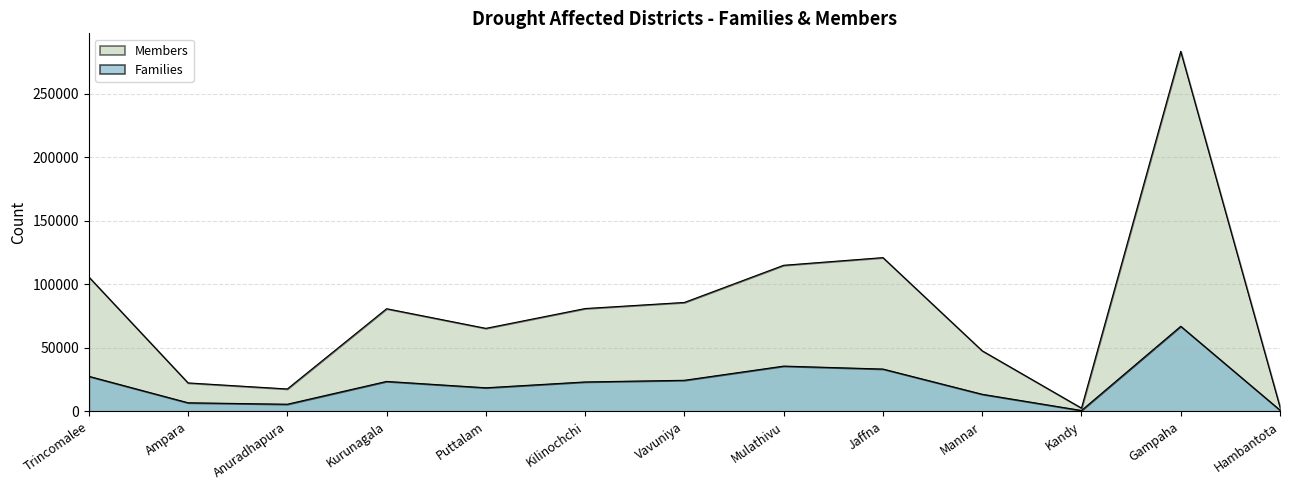

What position from the left is Anuradhapura?

3